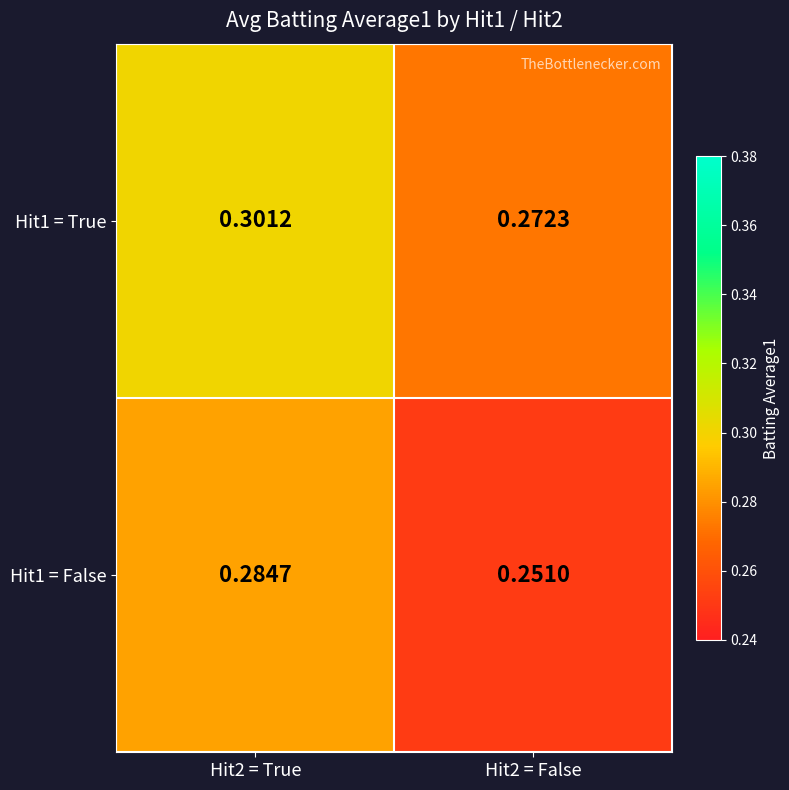

At Hit2 = True, list the series in order from smallest to largest.

Hit1 = False, Hit1 = True